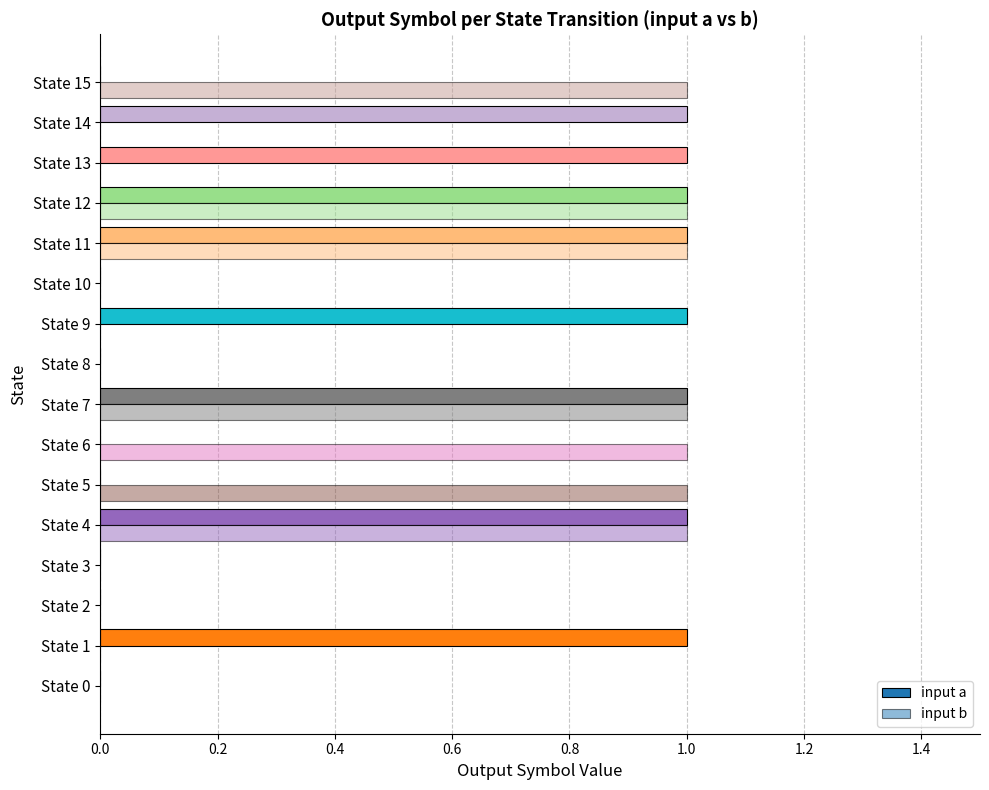

What is the value of the input a bar at the 12th from the left?

1